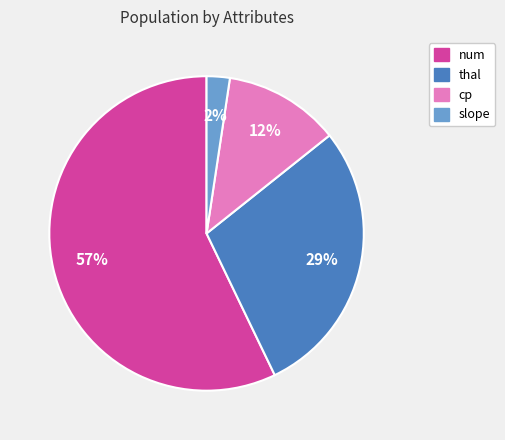

How many slices are in this pie chart?

4